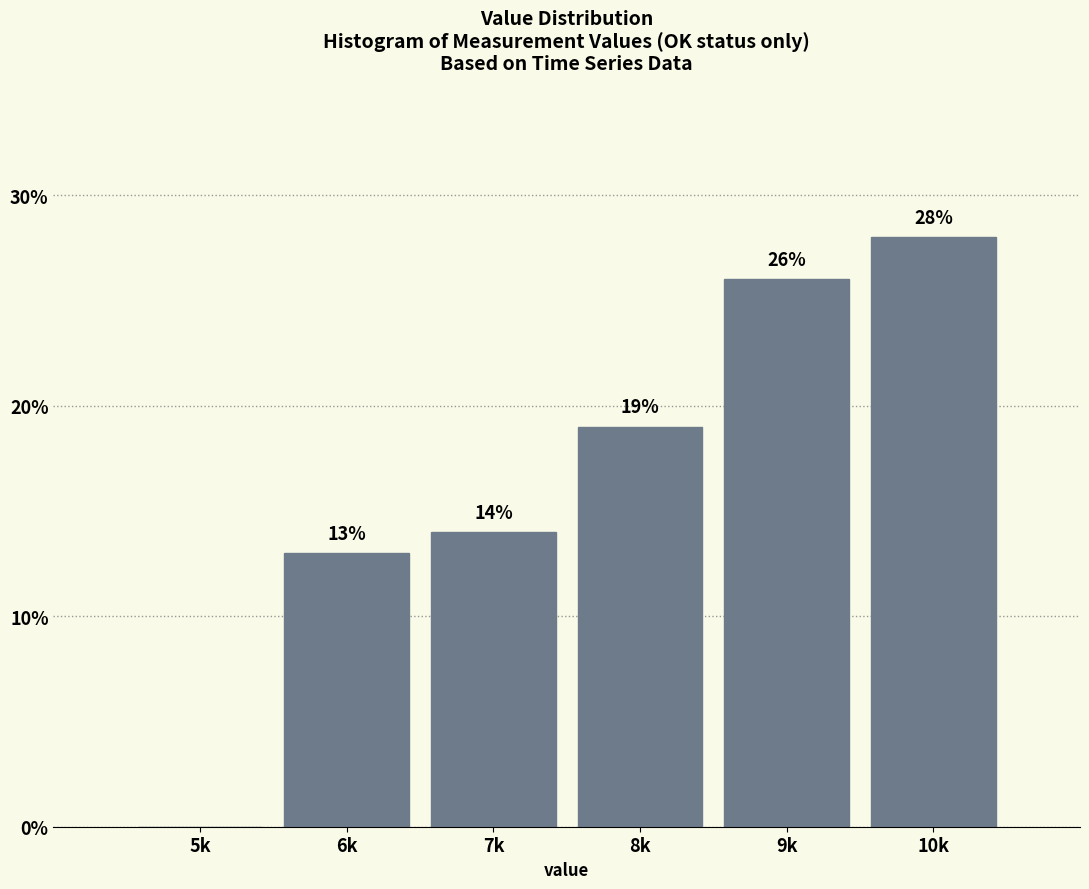

Reading left to right, extract all data points from this chart.

5k=0.0	6k=13.0	7k=14.0	8k=19.0	9k=26.0	10k=28.0